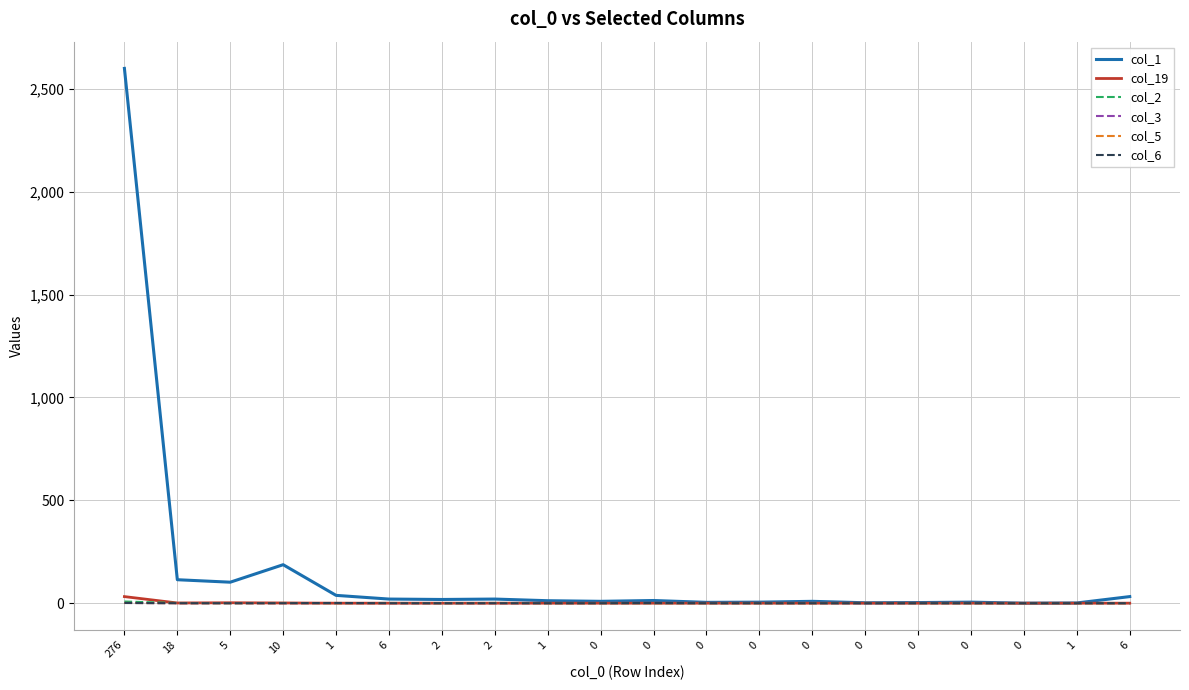

Does the chart have visible grid lines?

Yes